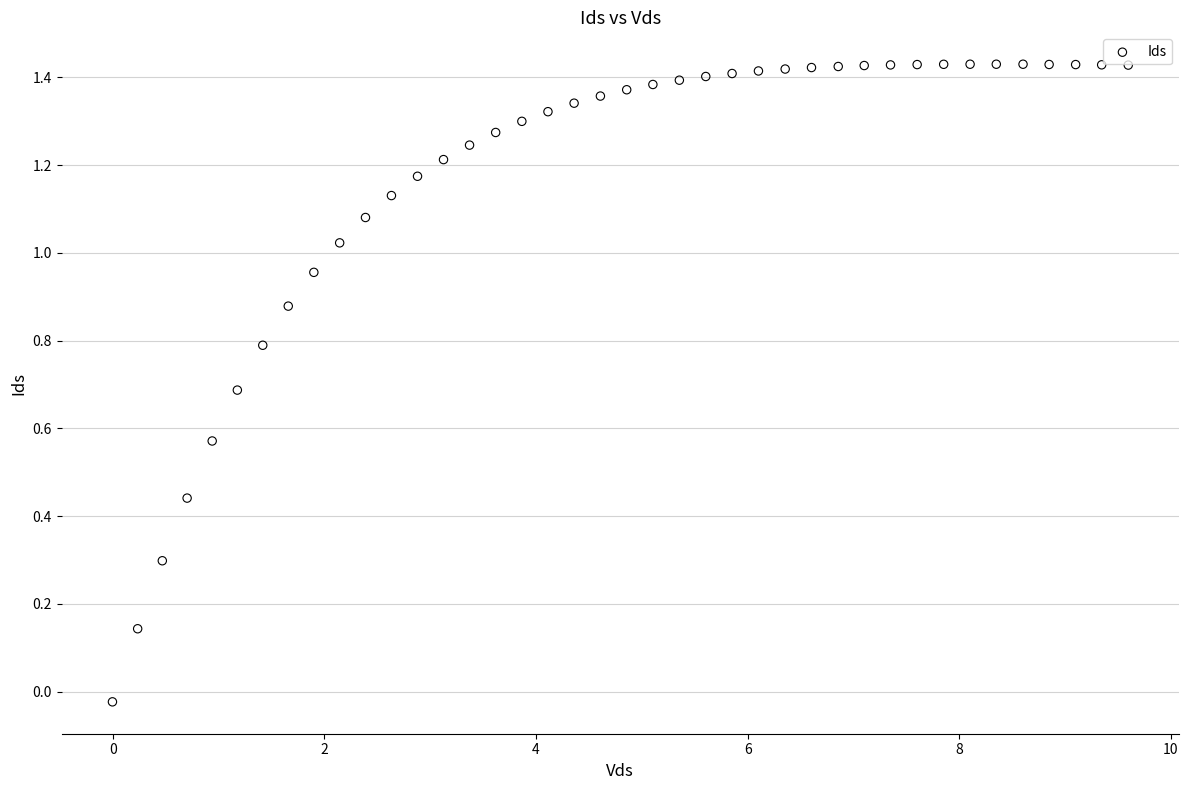

What is the range of Y values (max minus min)?

1.5